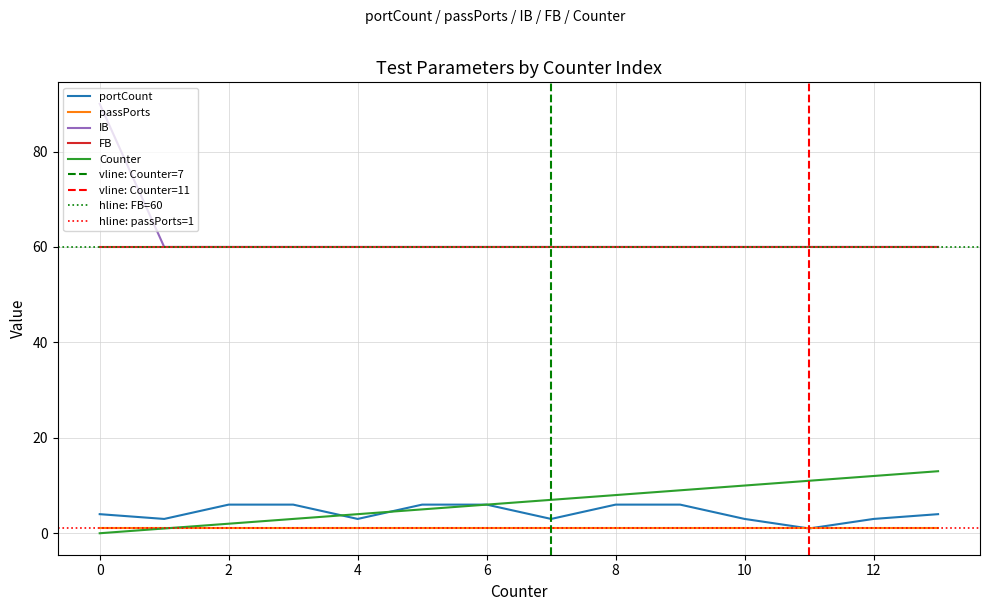

What is the maximum value for IB?

90